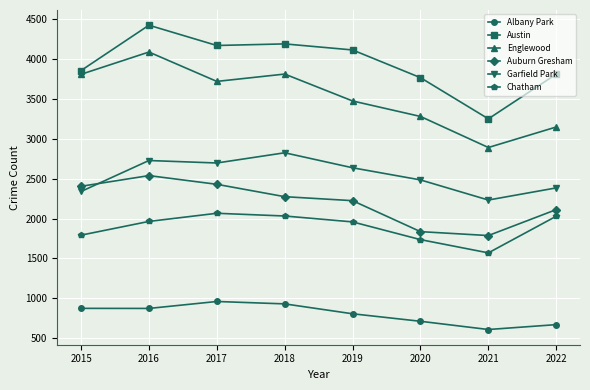

Rank the series at 2018 from highest to lowest value.

Austin, Englewood, Garfield Park, Auburn Gresham, Chatham, Albany Park